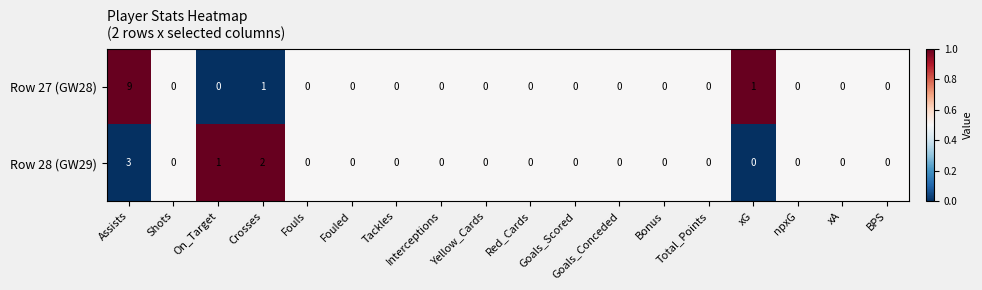

Which category has the highest value across all series?

Assists